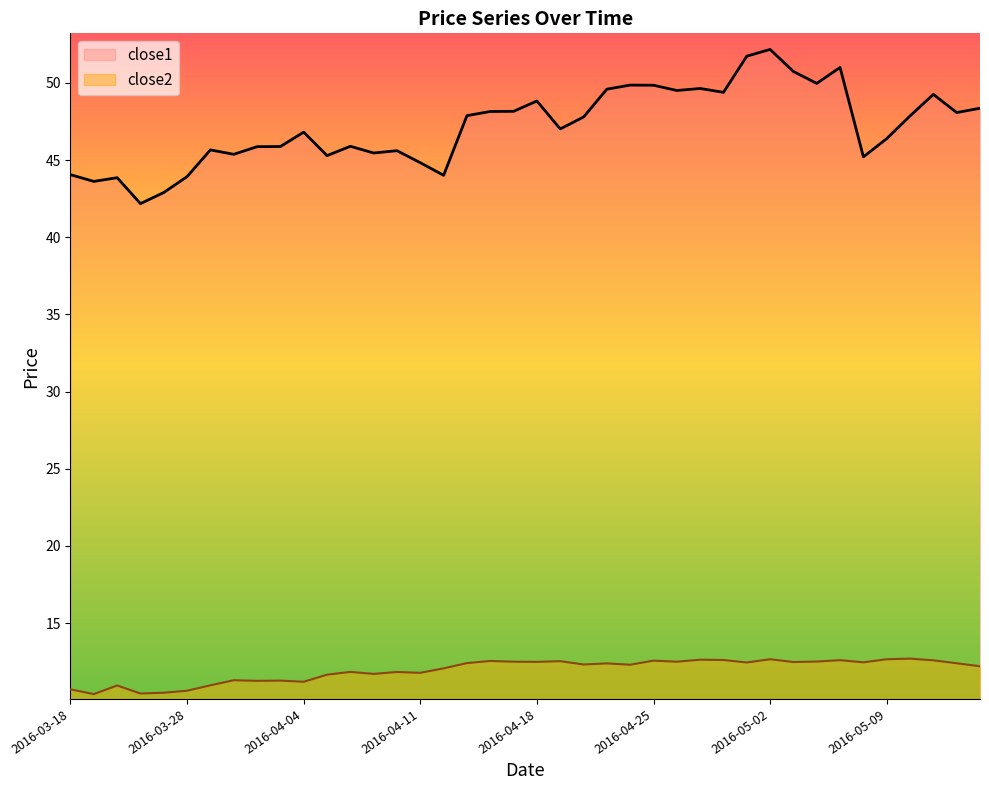

At which label does close2 first exceed 12?

2016-04-12